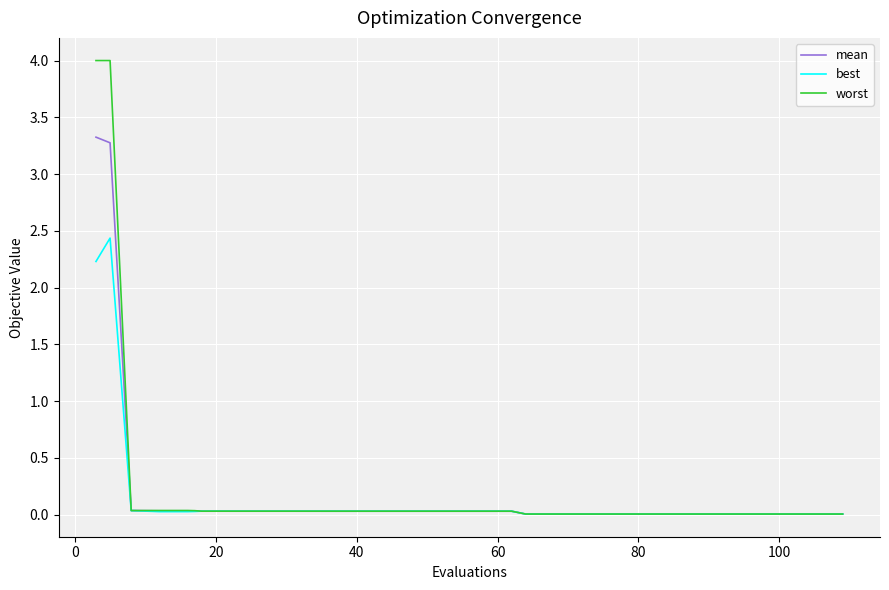

Rank the series by their maximum value, from lowest to highest.

best, mean, worst